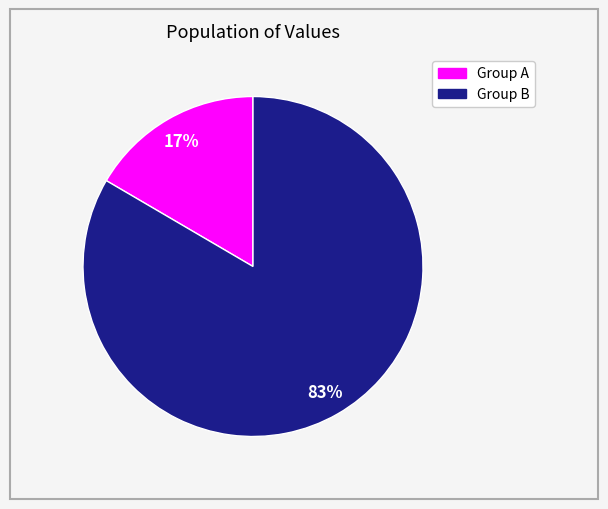

Is there any slice that represents more than half of the pie?

Yes